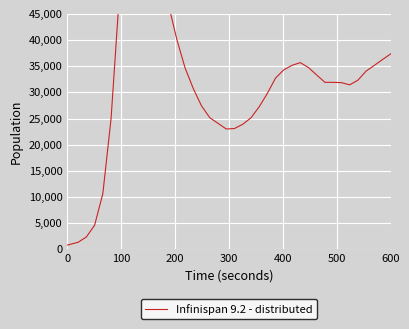

What is the minimum value shown in the chart?

800.0